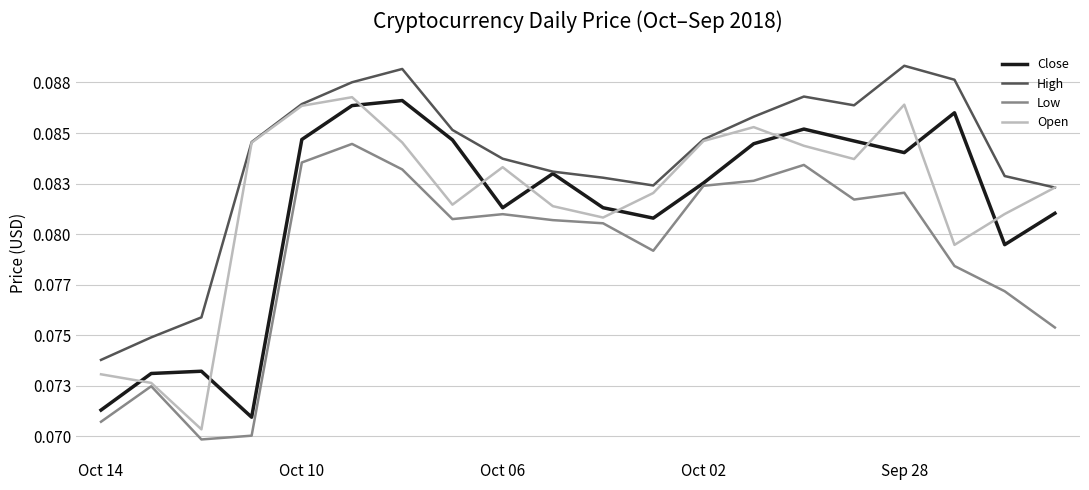

At which category does High reach its first local valley?

11